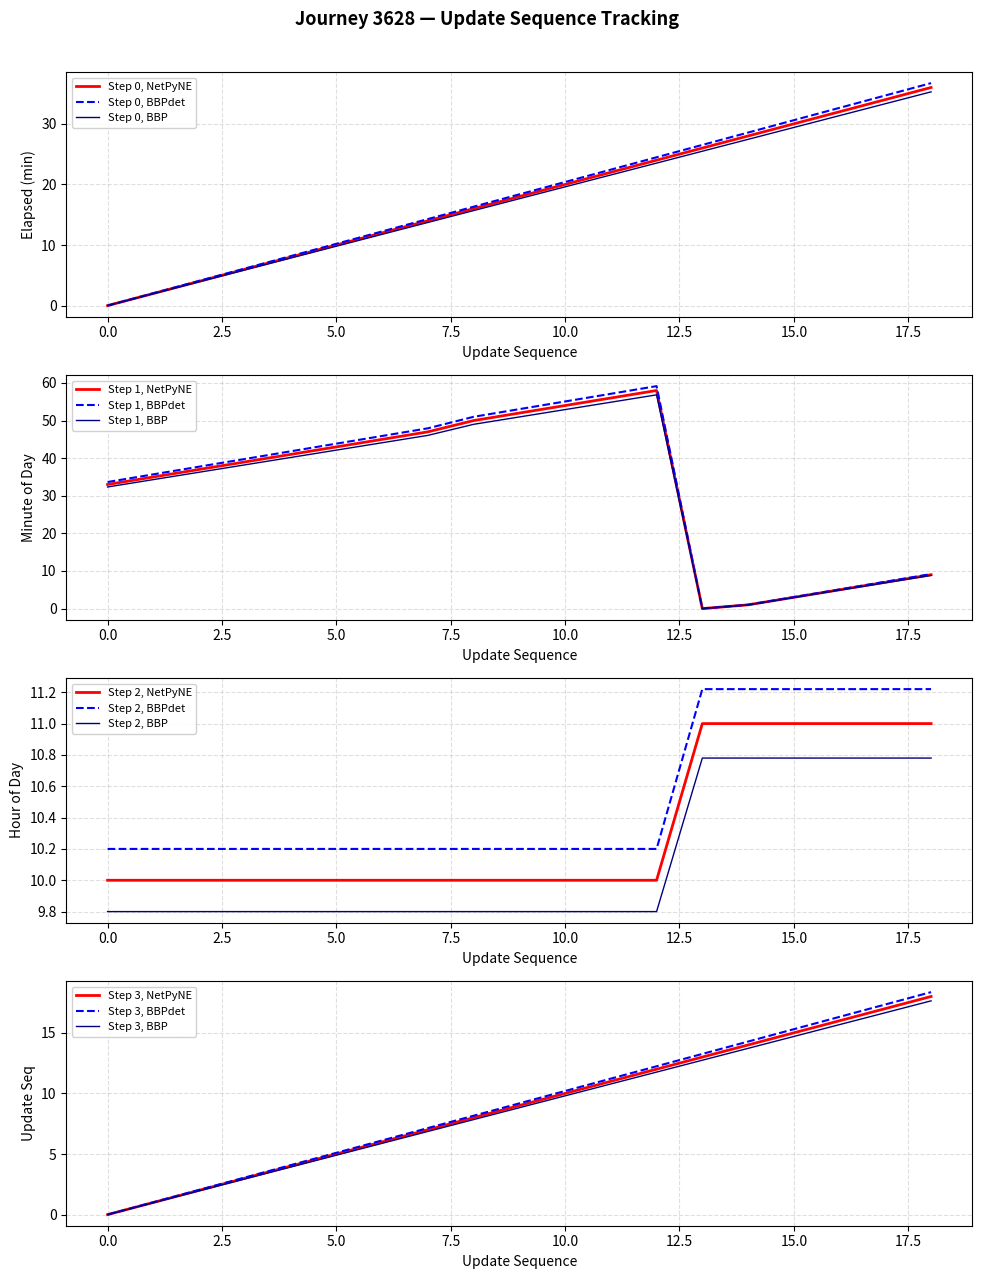

At which label is update_sequence closest to 9?

9